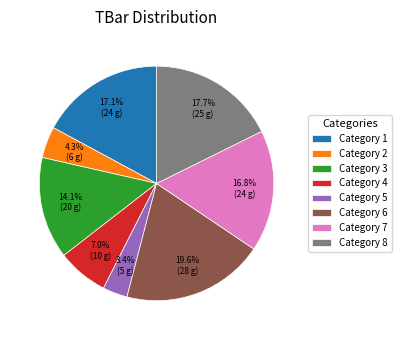

Does any single category account for the majority?

No